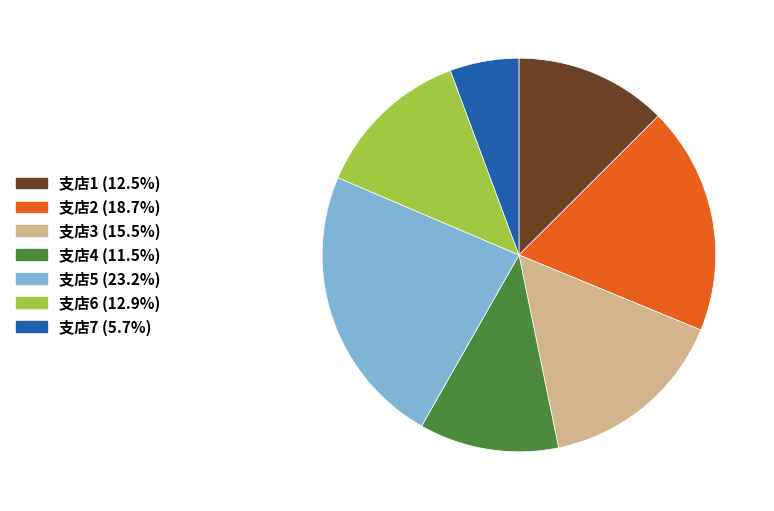

Approximately how many times larger is the value at 支店2 (18.7%) compared to 支店5 (23.2%)?

0.8